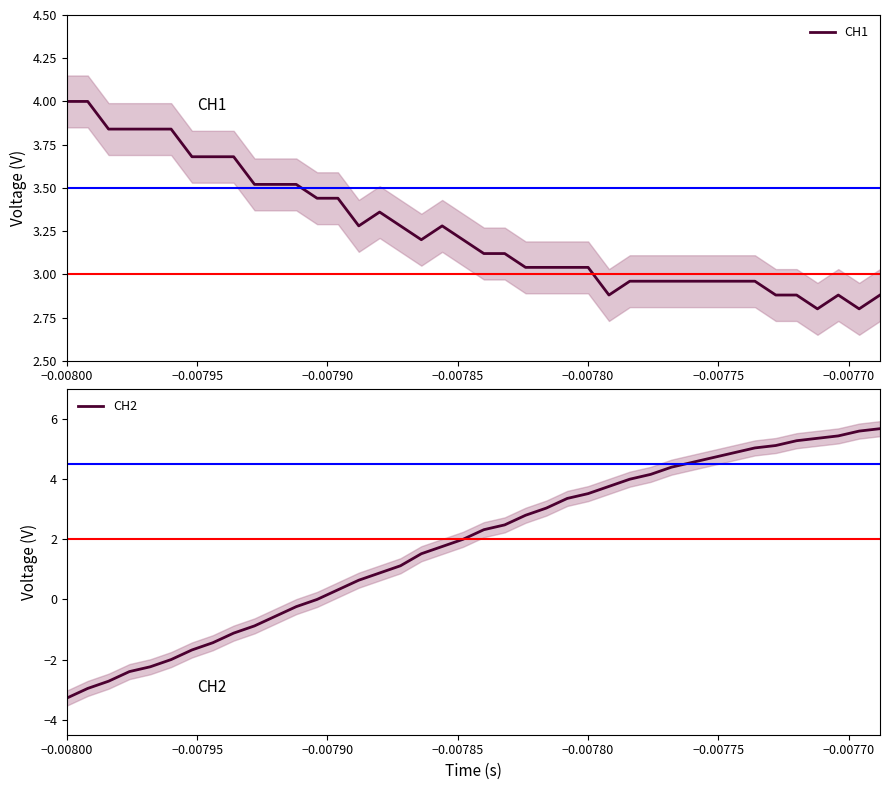

What is the maximum value for CH1?

4.0